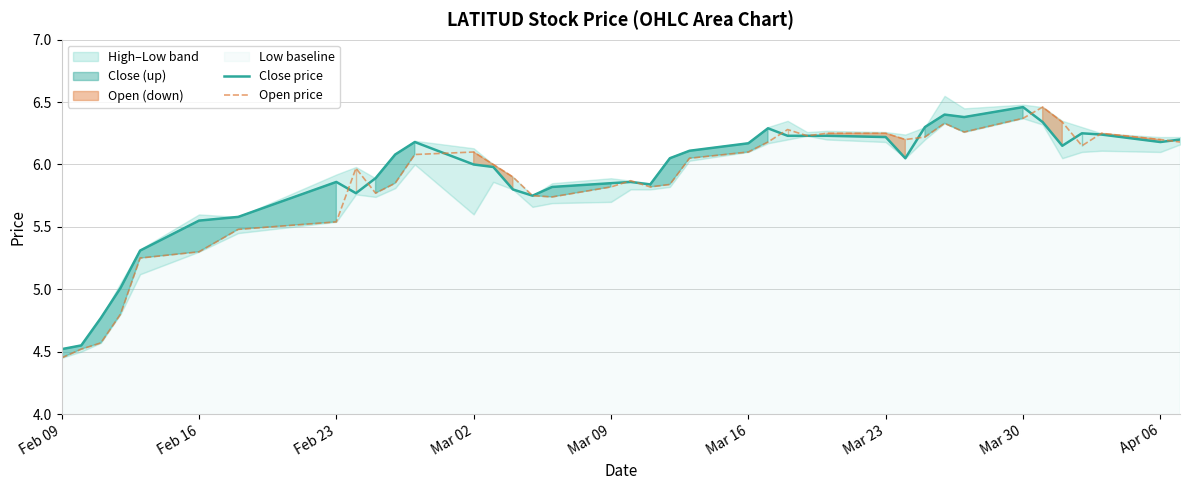

Is it true that open line equals 4.5 at Feb 09?

True